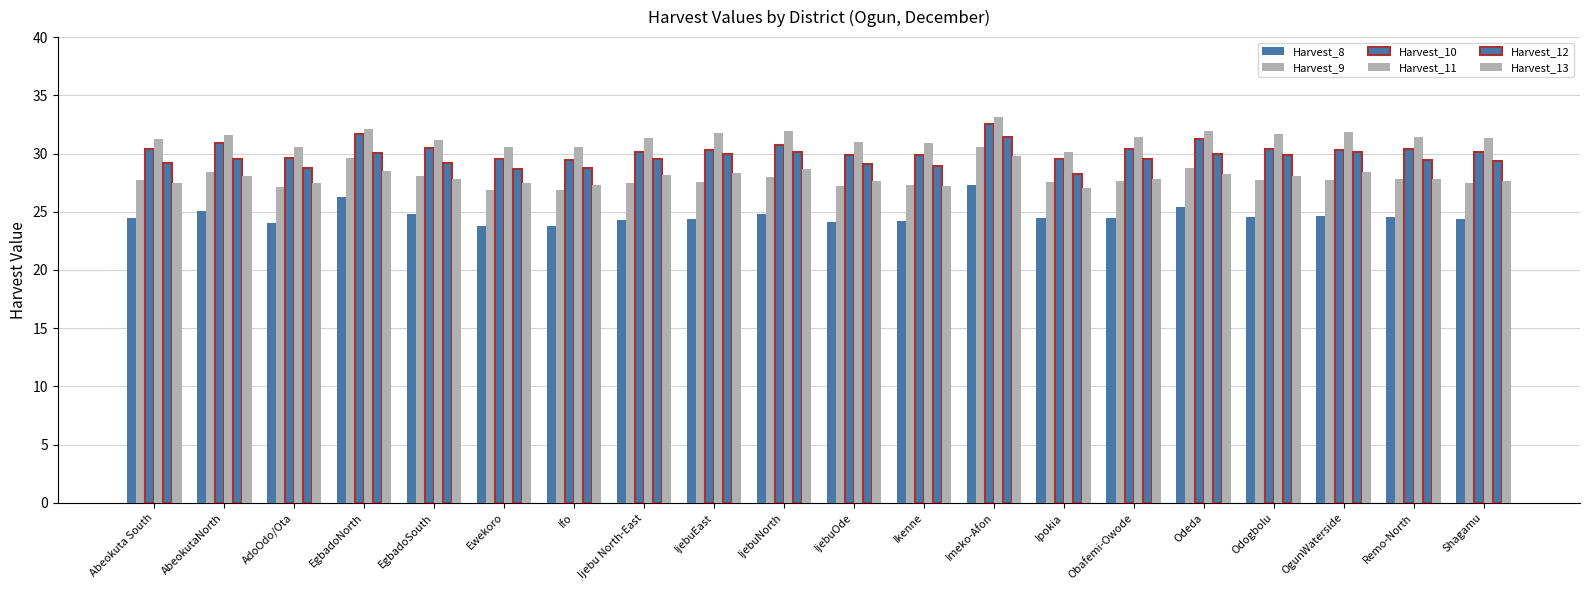

Is it true that Harvest_12 equals 38.7 at Ipokia?

False